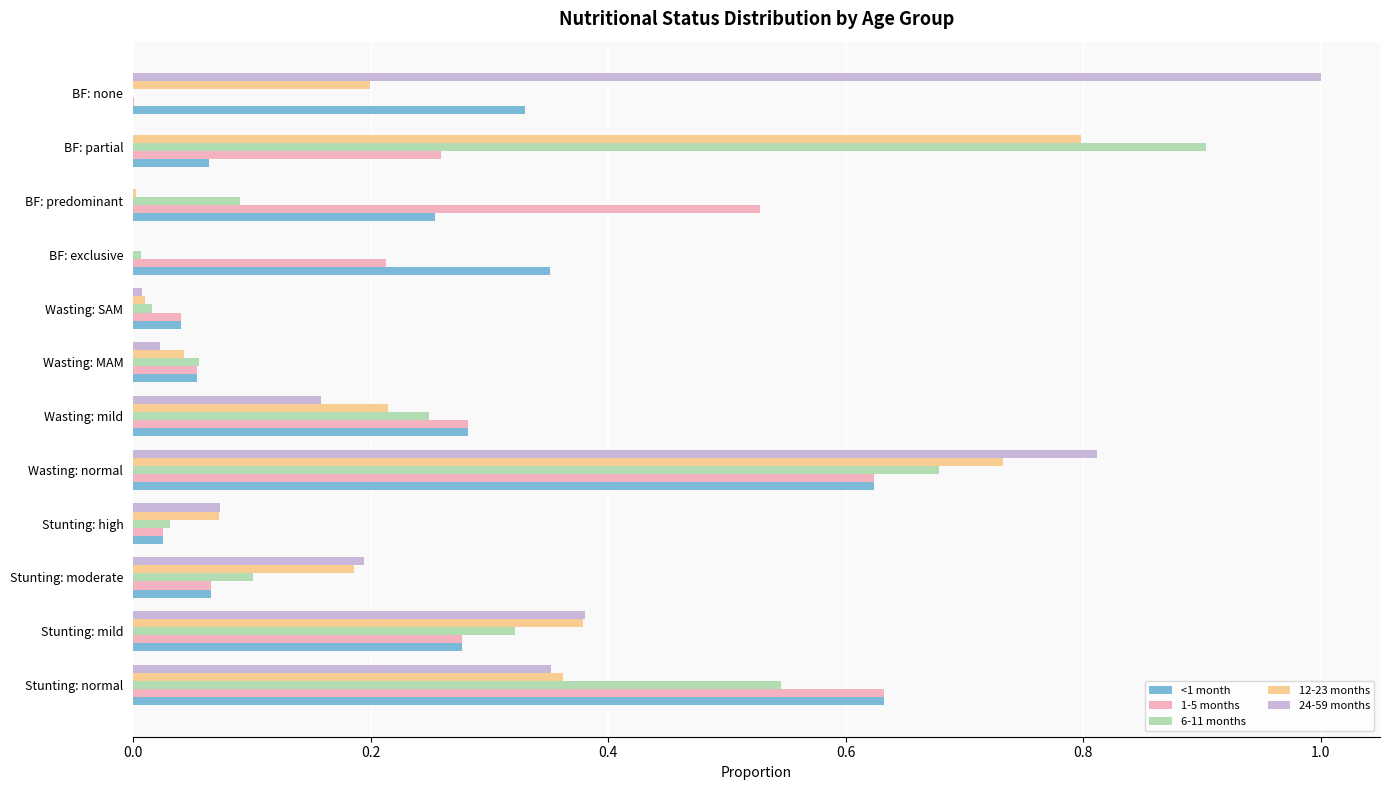

Which category has the highest value across all series?

BF: none